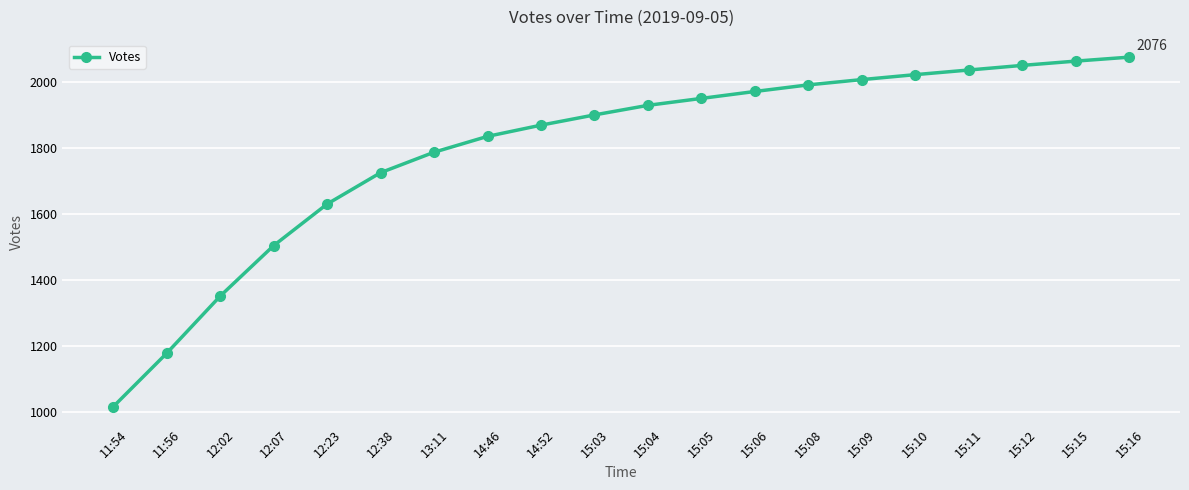

What position from the left is 14:52?

9